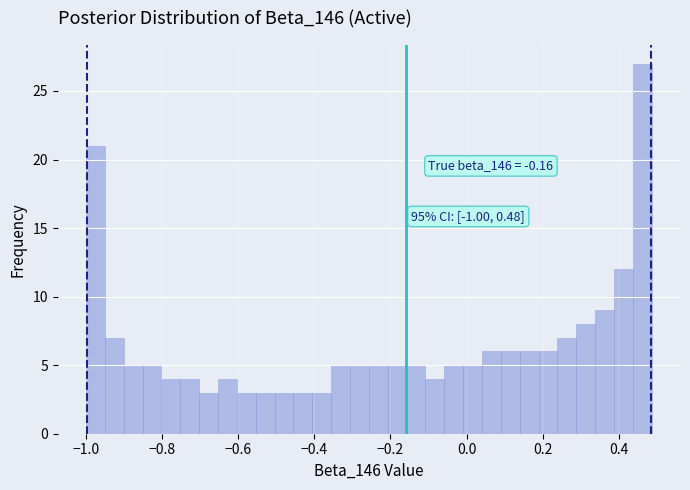

Read against the x-axis, roughly where is the centre of the tallest bar?

0.46